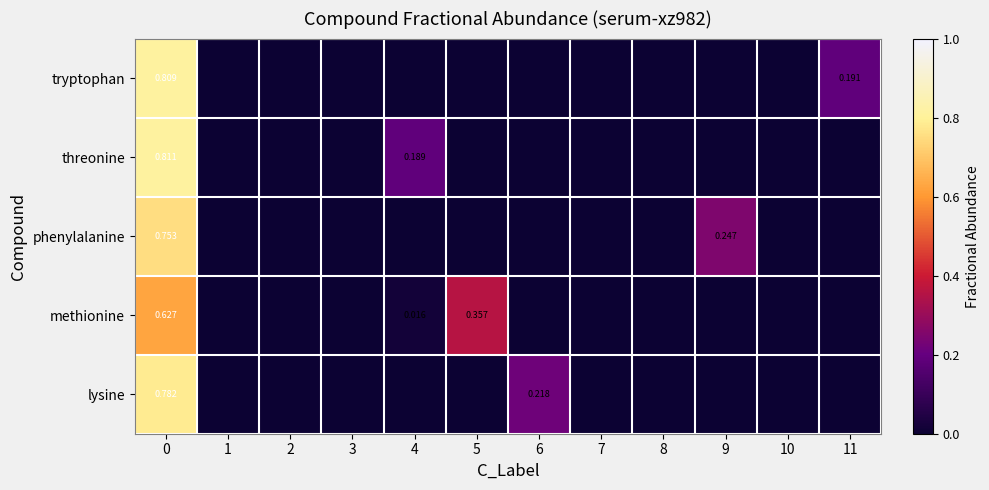

The value of methionine at 11 is 0.3. True or false?

False